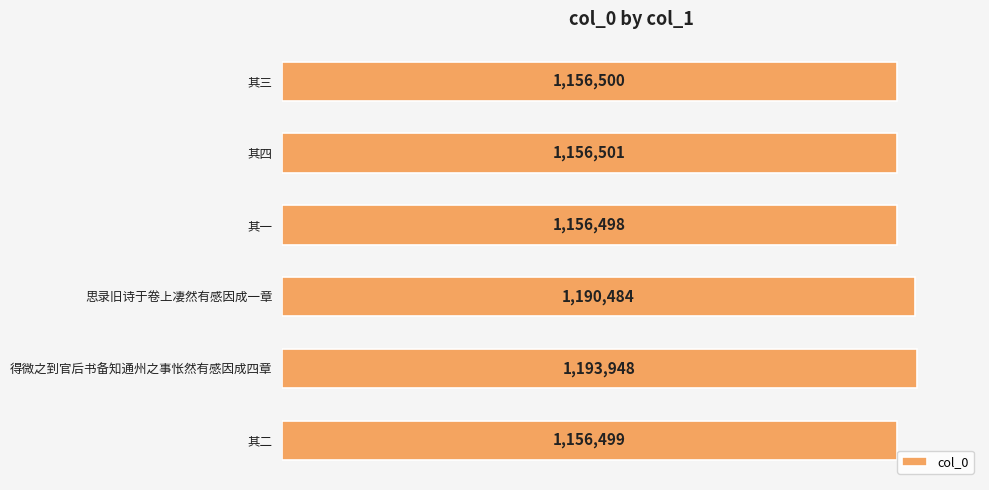

What is the minimum value shown in the chart?

1156498